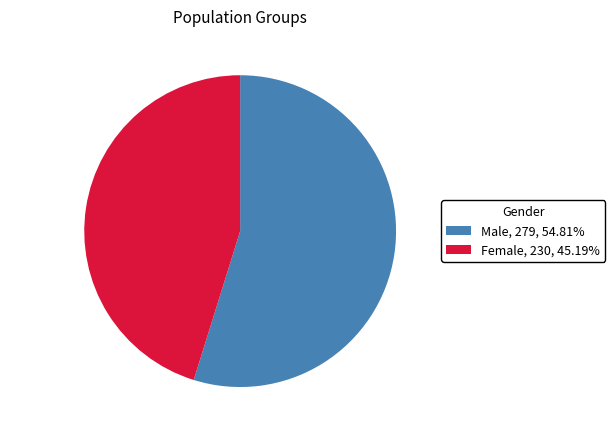

How many segments does this pie chart have?

2